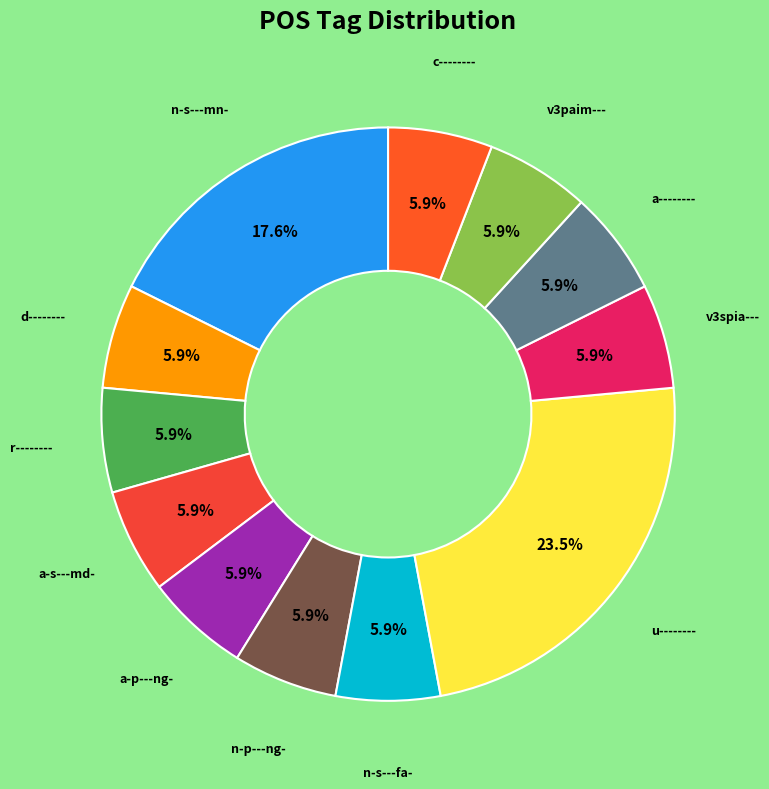

How many slices are in this pie chart?

12